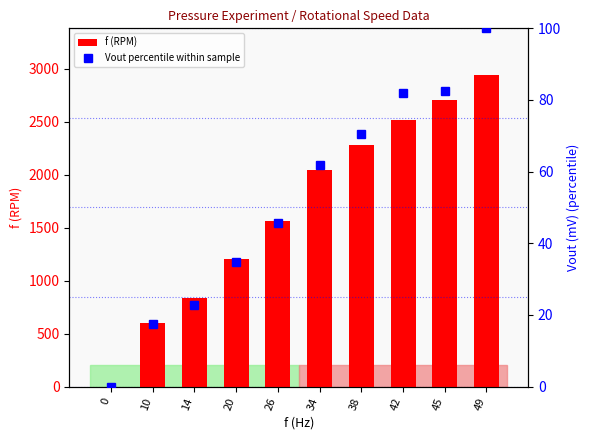

Which series has the largest total across all categories?

f (RPM)